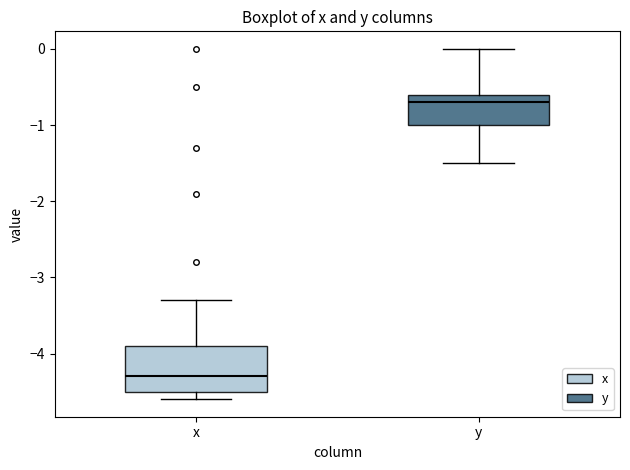

Reading left to right, transcribe this box plot: for each box, give where its median line is, the range the box spans, and where its two whiskers end, as read against the y-axis. The values are not printed on the chart, so give them approximately, as read against the axis.

x: median -4.3, box -4.5 to -3.9, whiskers -4.6 to -3.3
y: median -0.7, box -1.0 to -0.6, whiskers -1.5 to 0.0